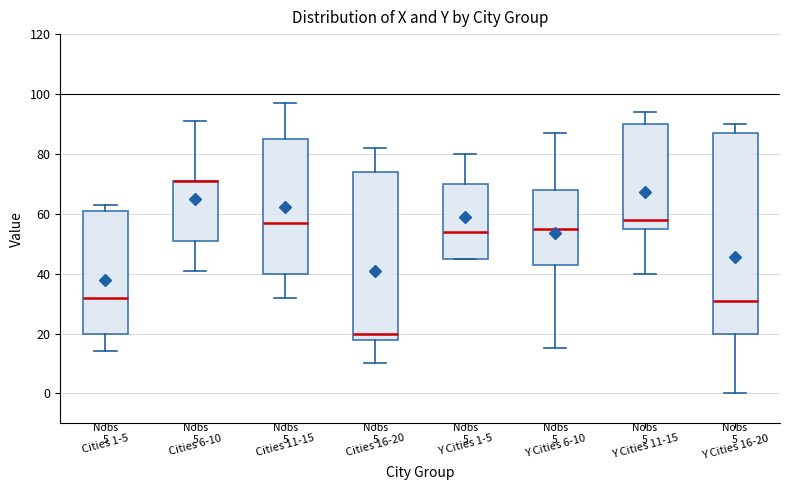

Which box is the tallest, from its lower edge to its upper edge?

Y Cities 16-20